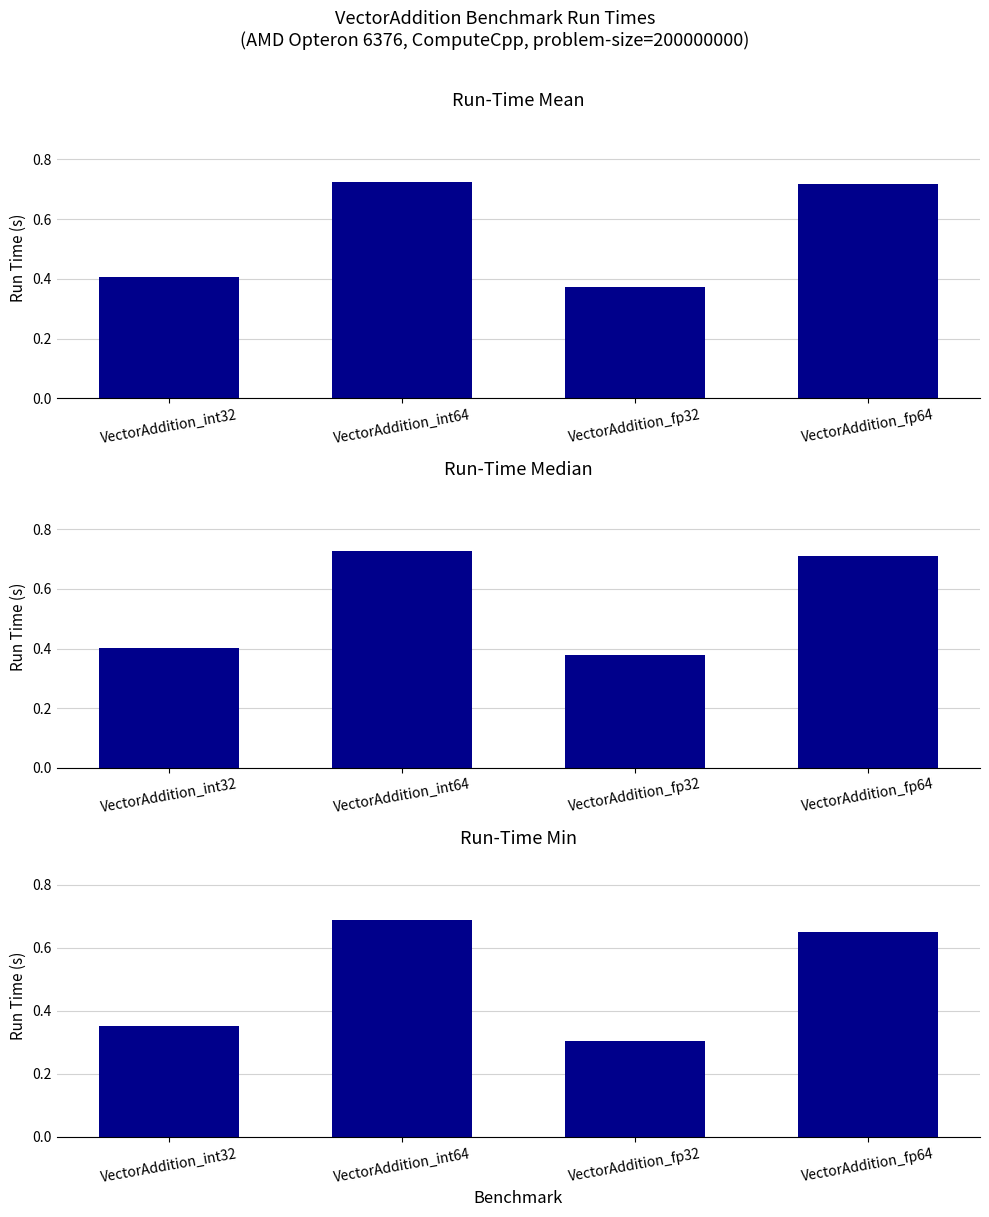

What is the difference between the maximum and minimum values in the Run-Time Median series?

0.3